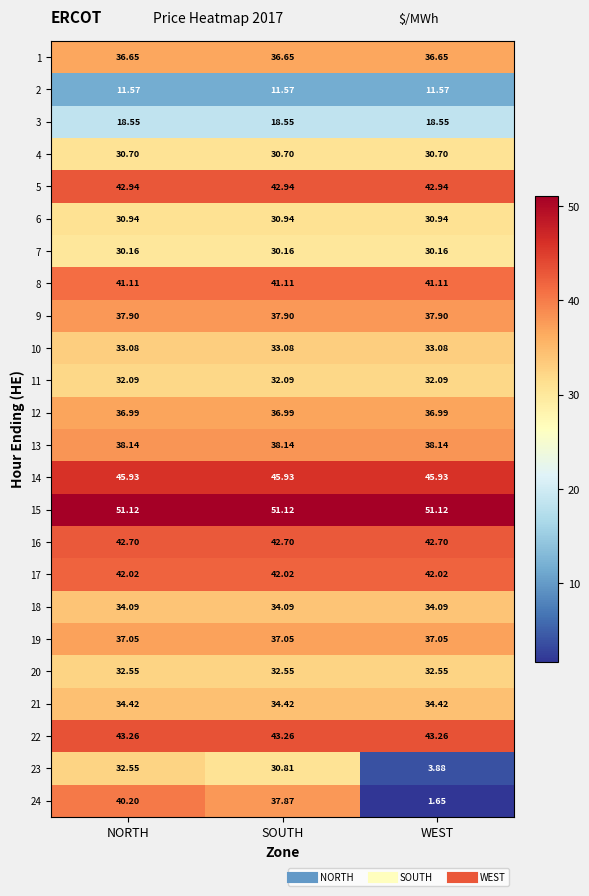

At which category does the chart reach its minimum across all series?

WEST